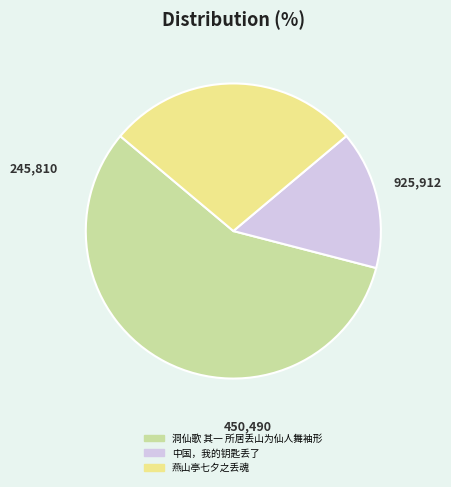

Approximately how many times larger is the value at 燕山亭七夕之丢魂 compared to 洞仙歌 其一 所居丢山为仙人舞袖形?

0.5